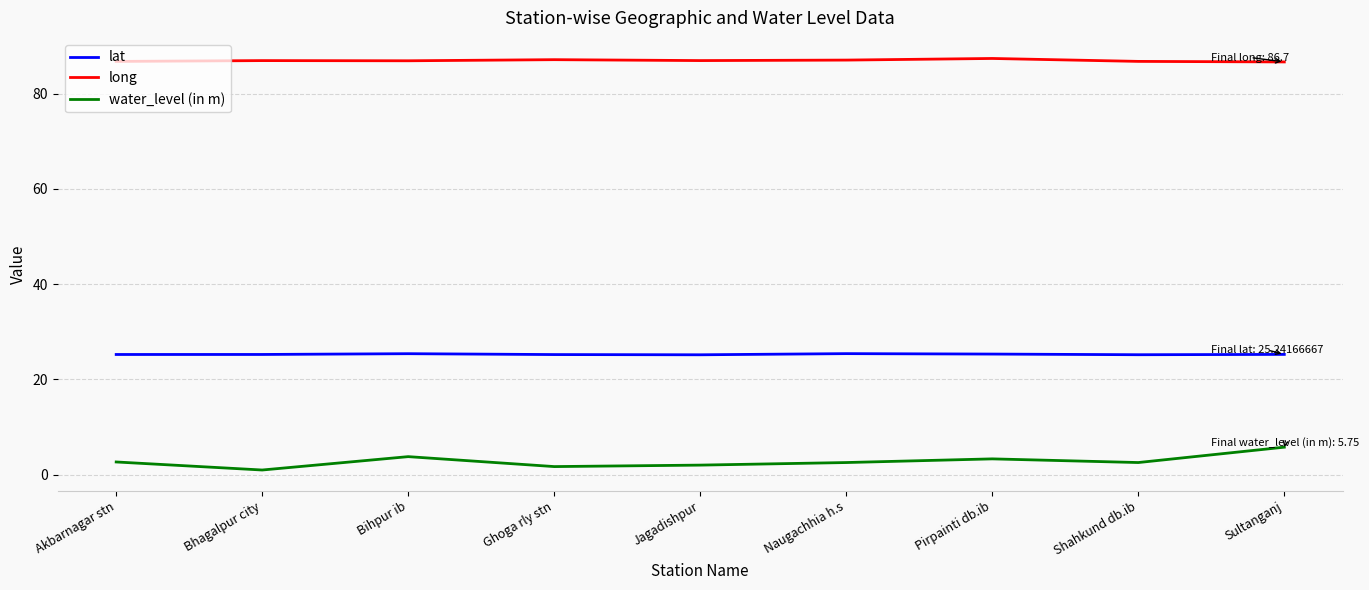

Which category has the highest value in the water_level (in m) series?

Sultanganj